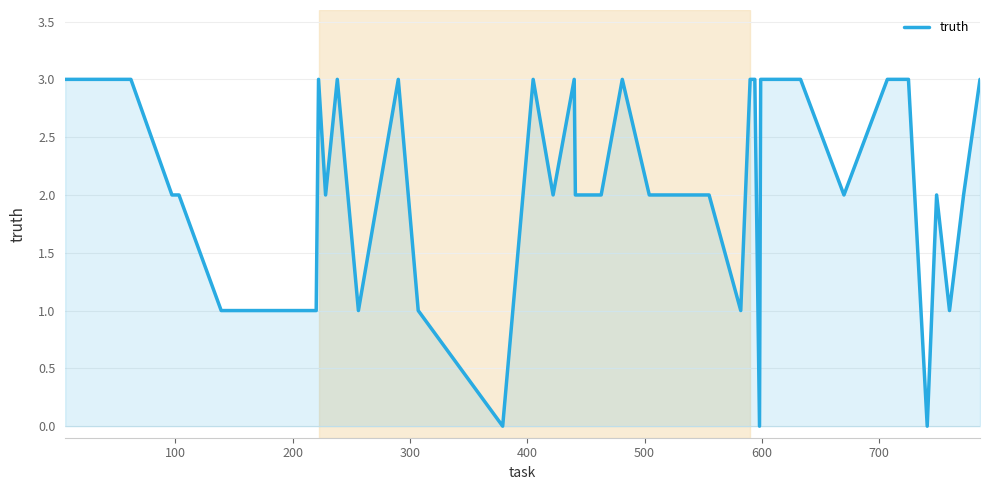

What is the greatest value displayed?

3